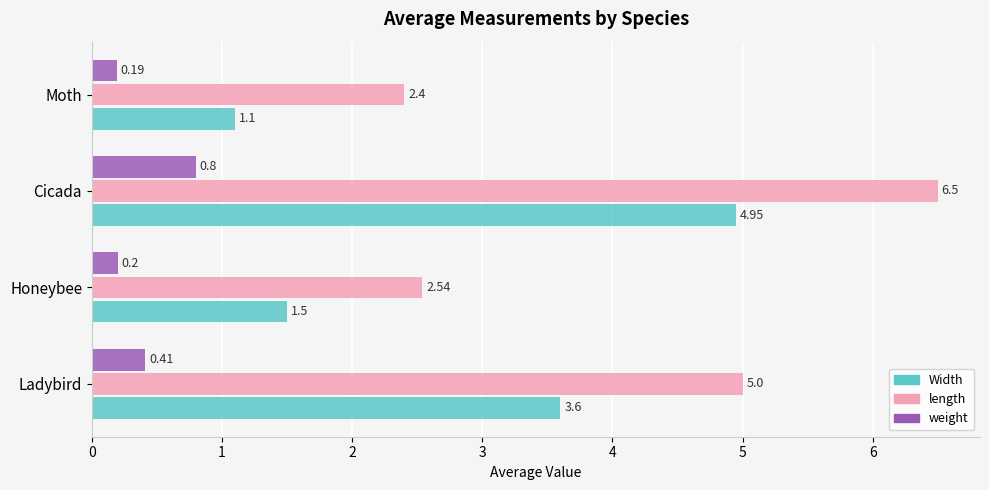

What is the sum of the Width values at Honeybee and Ladybird?

5.1